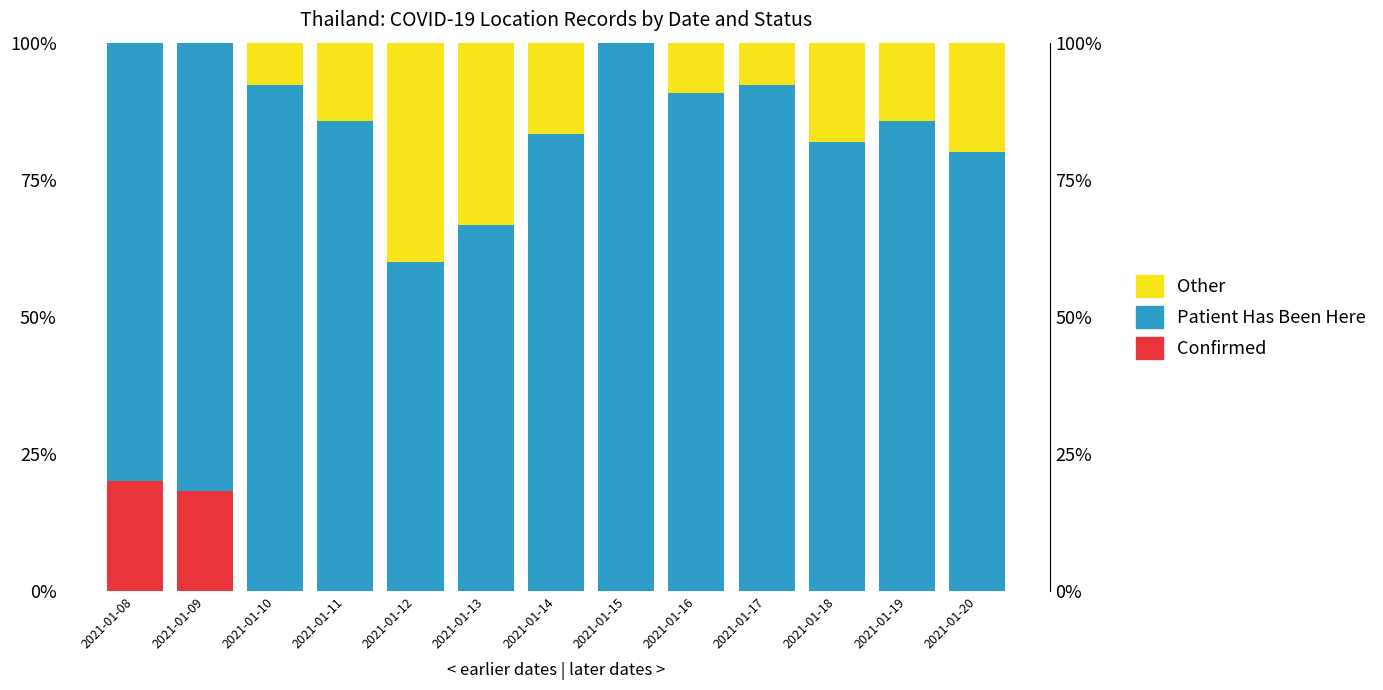

Which series changed the most between 2021-01-14 and 2021-01-19?

other